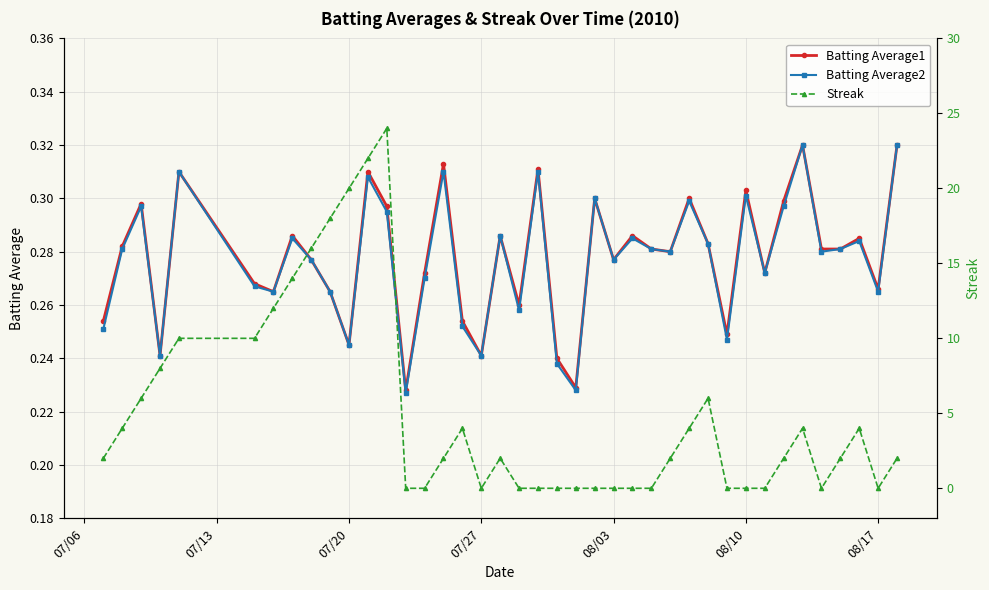

The Batting Average2 series shows 0.4 at 07/27. True or false?

False